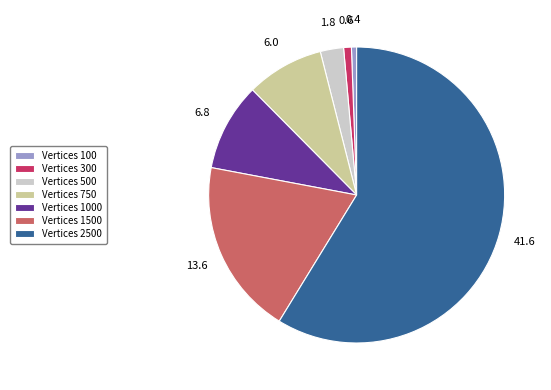

Which slice is the largest?

Vertices 2500